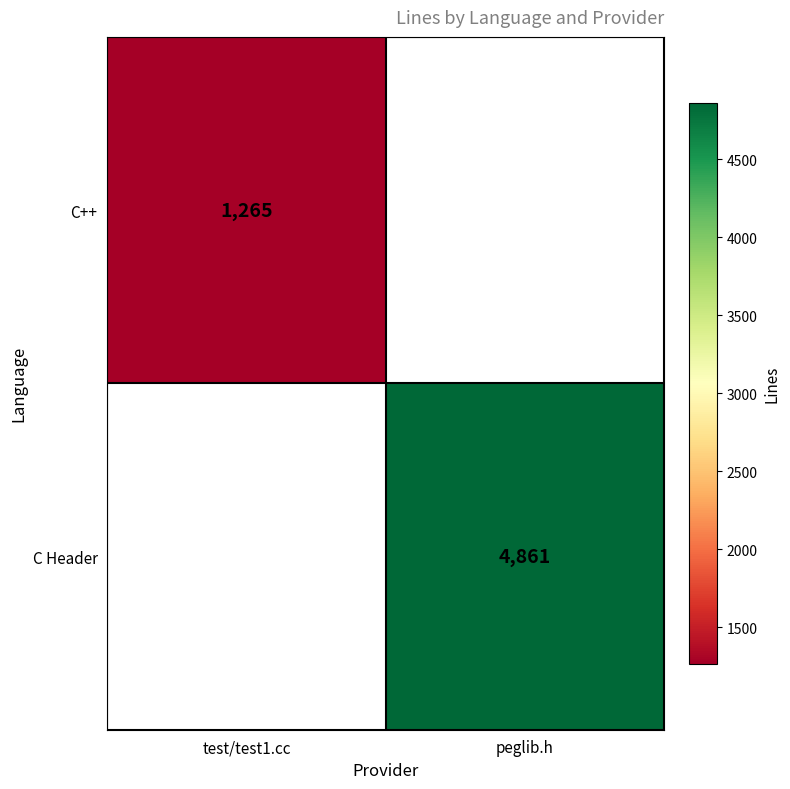

Is it true that C Header equals 4861 at peglib.h?

True